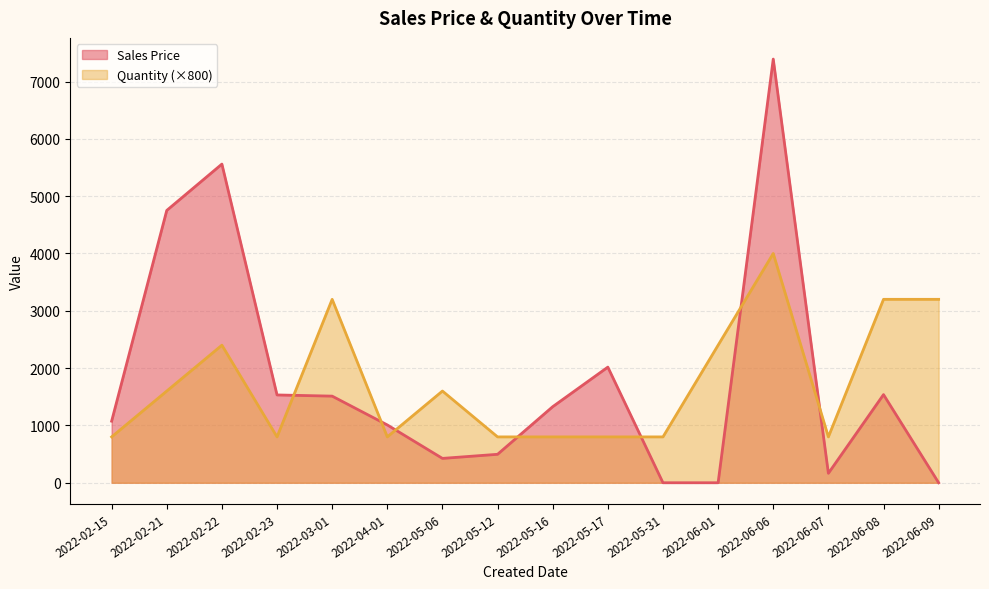

Which series has the largest total across all categories?

Sales Price